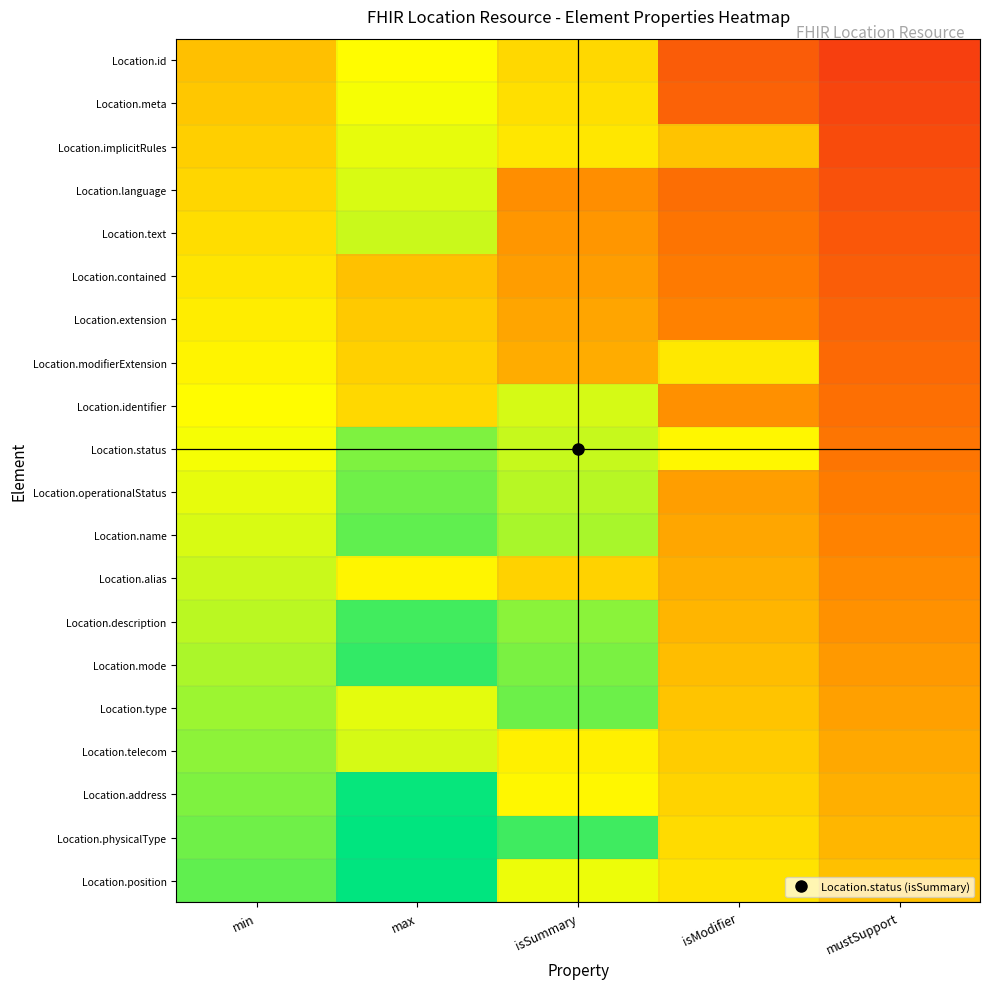

Reading left to right, what are all the values shown in this chart?

Location.id: min=0.0	max=0.2	isSummary=0.1	isModifier=-0.4	mustSupport=-0.6
Location.meta: min=0.0	max=0.3	isSummary=0.1	isModifier=-0.4	mustSupport=-0.6
Location.implicitRules: min=0.1	max=0.3	isSummary=0.2	isModifier=0.0	mustSupport=-0.5
Location.language: min=0.1	max=0.3	isSummary=-0.2	isModifier=-0.4	mustSupport=-0.5
Location.text: min=0.1	max=0.4	isSummary=-0.2	isModifier=-0.3	mustSupport=-0.5
Location.contained: min=0.2	max=0.0	isSummary=-0.1	isModifier=-0.3	mustSupport=-0.4
Location.extension: min=0.2	max=0.0	isSummary=-0.1	isModifier=-0.3	mustSupport=-0.4
Location.modifierExtension: min=0.2	max=0.1	isSummary=-0.1	isModifier=0.2	mustSupport=-0.4
Location.identifier: min=0.3	max=0.1	isSummary=0.4	isModifier=-0.2	mustSupport=-0.3
Location.status: min=0.3	max=0.5	isSummary=0.4	isModifier=0.2	mustSupport=-0.3
Location.operationalStatus: min=0.3	max=0.6	isSummary=0.4	isModifier=-0.1	mustSupport=-0.3
Location.name: min=0.3	max=0.6	isSummary=0.4	isModifier=-0.1	mustSupport=-0.3
Location.alias: min=0.4	max=0.2	isSummary=0.1	isModifier=-0.1	mustSupport=-0.2
Location.description: min=0.4	max=0.7	isSummary=0.5	isModifier=-0.0	mustSupport=-0.2
Location.mode: min=0.4	max=0.7	isSummary=0.5	isModifier=-0.0	mustSupport=-0.2
Location.type: min=0.5	max=0.3	isSummary=0.6	isModifier=0.0	mustSupport=-0.1
Location.telecom: min=0.5	max=0.4	isSummary=0.2	isModifier=0.1	mustSupport=-0.1
Location.address: min=0.5	max=0.8	isSummary=0.2	isModifier=0.1	mustSupport=-0.1
Location.physicalType: min=0.6	max=0.8	isSummary=0.7	isModifier=0.1	mustSupport=-0.0
Location.position: min=0.6	max=0.8	isSummary=0.3	isModifier=0.1	mustSupport=0.0